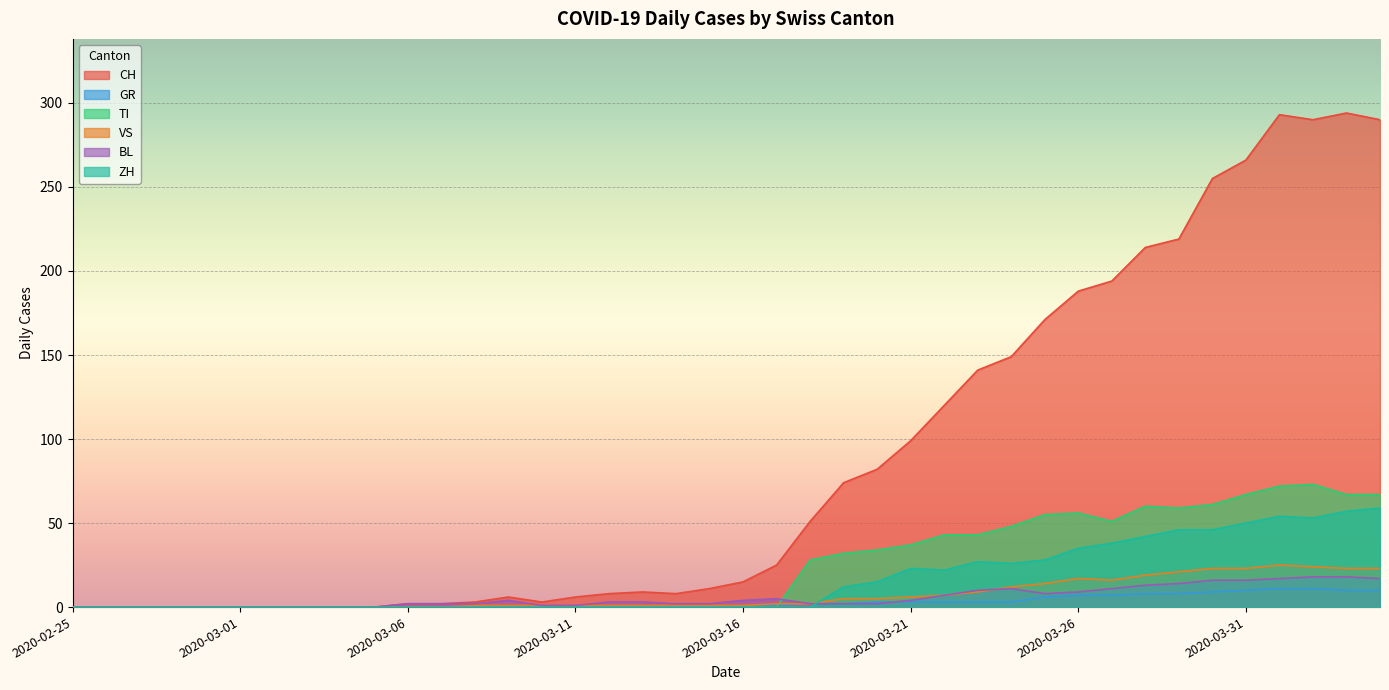

Reading left to right, what are all the values shown in this chart?

CH: 2020-02-25=0	2020-02-26=0	2020-02-27=0	2020-02-28=0	2020-02-29=0	2020-03-01=0	2020-03-02=0	2020-03-03=0	2020-03-04=0	2020-03-05=0	2020-03-06=2	2020-03-07=2	2020-03-08=3	2020-03-09=6	2020-03-10=3	2020-03-11=6	2020-03-12=8	2020-03-13=9	2020-03-14=8	2020-03-15=11	2020-03-16=15	2020-03-17=25	2020-03-18=51	2020-03-19=74	2020-03-20=82	2020-03-21=99	2020-03-22=120	2020-03-23=141	2020-03-24=149	2020-03-25=171	2020-03-26=188	2020-03-27=194	2020-03-28=214	2020-03-29=219	2020-03-30=255	2020-03-31=266	2020-04-01=293	2020-04-02=290	2020-04-03=294	2020-04-04=290
GR: 2020-02-25=0	2020-02-26=0	2020-02-27=0	2020-02-28=0	2020-02-29=0	2020-03-01=0	2020-03-02=0	2020-03-03=0	2020-03-04=0	2020-03-05=0	2020-03-06=0	2020-03-07=0	2020-03-08=0	2020-03-09=0	2020-03-10=0	2020-03-11=0	2020-03-12=0	2020-03-13=0	2020-03-14=0	2020-03-15=0	2020-03-16=1	2020-03-17=1	2020-03-18=2	2020-03-19=2	2020-03-20=3	2020-03-21=3	2020-03-22=3	2020-03-23=3	2020-03-24=3	2020-03-25=6	2020-03-26=7	2020-03-27=7	2020-03-28=8	2020-03-29=8	2020-03-30=9	2020-03-31=10	2020-04-01=11	2020-04-02=11	2020-04-03=10	2020-04-04=10
TI: 2020-02-25=0	2020-02-26=0	2020-02-27=0	2020-02-28=0	2020-02-29=0	2020-03-01=0	2020-03-02=0	2020-03-03=0	2020-03-04=0	2020-03-05=0	2020-03-06=0	2020-03-07=0	2020-03-08=0	2020-03-09=0	2020-03-10=0	2020-03-11=0	2020-03-12=0	2020-03-13=0	2020-03-14=0	2020-03-15=0	2020-03-16=0	2020-03-17=0	2020-03-18=28	2020-03-19=32	2020-03-20=34	2020-03-21=37	2020-03-22=43	2020-03-23=43	2020-03-24=48	2020-03-25=55	2020-03-26=56	2020-03-27=51	2020-03-28=60	2020-03-29=59	2020-03-30=61	2020-03-31=67	2020-04-01=72	2020-04-02=73	2020-04-03=67	2020-04-04=67
VS: 2020-02-25=0	2020-02-26=0	2020-02-27=0	2020-02-28=0	2020-02-29=0	2020-03-01=0	2020-03-02=0	2020-03-03=0	2020-03-04=0	2020-03-05=0	2020-03-06=0	2020-03-07=0	2020-03-08=1	2020-03-09=1	2020-03-10=1	2020-03-11=1	2020-03-12=1	2020-03-13=1	2020-03-14=1	2020-03-15=1	2020-03-16=1	2020-03-17=2	2020-03-18=2	2020-03-19=5	2020-03-20=5	2020-03-21=6	2020-03-22=7	2020-03-23=9	2020-03-24=12	2020-03-25=14	2020-03-26=17	2020-03-27=16	2020-03-28=19	2020-03-29=21	2020-03-30=23	2020-03-31=23	2020-04-01=25	2020-04-02=24	2020-04-03=23	2020-04-04=23
BL: 2020-02-25=0	2020-02-26=0	2020-02-27=0	2020-02-28=0	2020-02-29=0	2020-03-01=0	2020-03-02=0	2020-03-03=0	2020-03-04=0	2020-03-05=0	2020-03-06=2	2020-03-07=2	2020-03-08=2	2020-03-09=4	2020-03-10=1	2020-03-11=1	2020-03-12=3	2020-03-13=3	2020-03-14=2	2020-03-15=2	2020-03-16=4	2020-03-17=5	2020-03-18=2	2020-03-19=2	2020-03-20=2	2020-03-21=4	2020-03-22=7	2020-03-23=10	2020-03-24=11	2020-03-25=8	2020-03-26=9	2020-03-27=11	2020-03-28=13	2020-03-29=14	2020-03-30=16	2020-03-31=16	2020-04-01=17	2020-04-02=18	2020-04-03=18	2020-04-04=17
ZH: 2020-02-25=0	2020-02-26=0	2020-02-27=0	2020-02-28=0	2020-02-29=0	2020-03-01=0	2020-03-02=0	2020-03-03=0	2020-03-04=0	2020-03-05=0	2020-03-06=0	2020-03-07=0	2020-03-08=0	2020-03-09=0	2020-03-10=0	2020-03-11=0	2020-03-12=0	2020-03-13=0	2020-03-14=0	2020-03-15=0	2020-03-16=0	2020-03-17=0	2020-03-18=0	2020-03-19=12	2020-03-20=15	2020-03-21=23	2020-03-22=22	2020-03-23=27	2020-03-24=26	2020-03-25=28	2020-03-26=35	2020-03-27=38	2020-03-28=42	2020-03-29=46	2020-03-30=46	2020-03-31=50	2020-04-01=54	2020-04-02=53	2020-04-03=57	2020-04-04=59